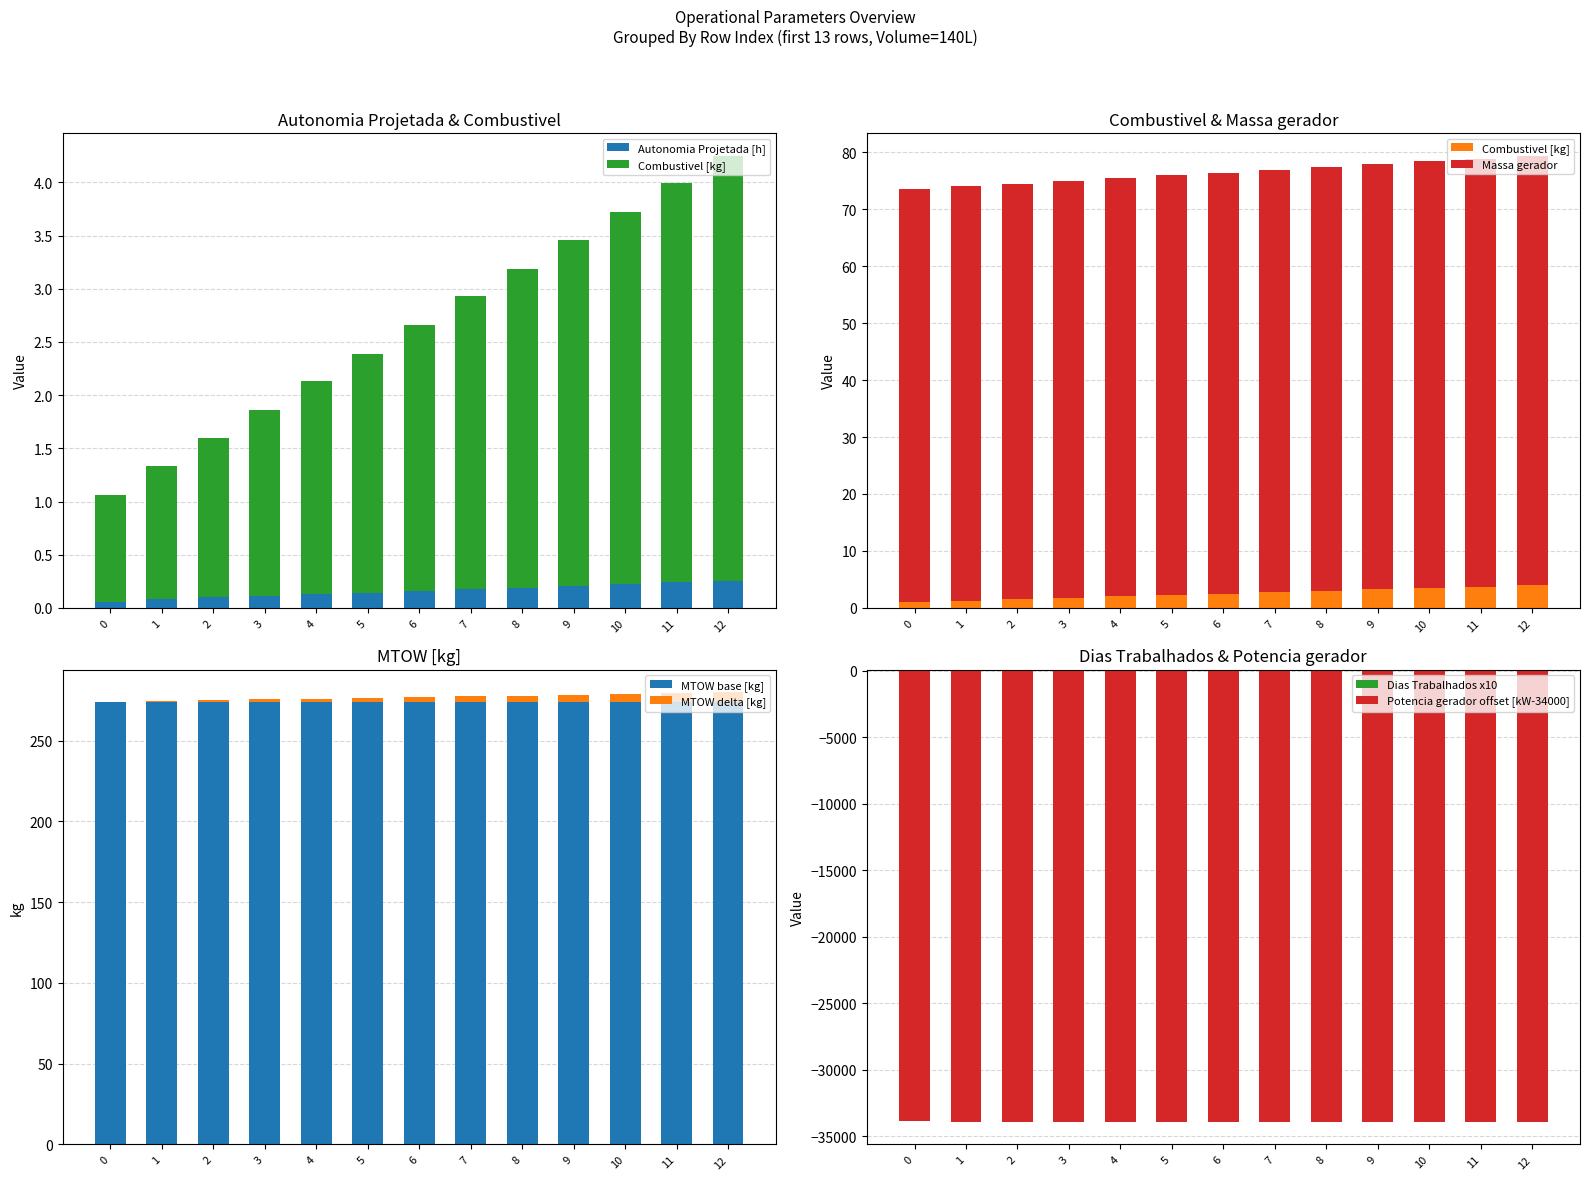

Reading left to right, what are all the values shown in this chart?

Autonomia Projetada [h]: 0=0.1	1=0.1	2=0.1	3=0.1	4=0.1	5=0.1	6=0.2	7=0.2	8=0.2	9=0.2	10=0.2	11=0.2	12=0.2
MTOW [kg]: 0=0.1	1=0.6	2=1.1	3=1.5	4=2.0	5=2.5	6=3.0	7=3.5	8=4.0	9=4.5	10=4.9	11=5.4	12=5.9
Combustivel [kg]: 0=1.0	1=1.2	2=1.5	3=1.8	4=2.0	5=2.2	6=2.5	7=2.8	8=3.0	9=3.2	10=3.5	11=3.8	12=4.0
Massa gerador: 0=72.5	1=72.8	2=73.0	3=73.2	4=73.5	5=73.7	6=73.9	7=74.2	8=74.4	9=74.7	10=74.9	11=75.1	12=75.4
Potencia gerador [W]: 0=-33966.0	1=-33965.9	2=-33965.8	3=-33965.8	4=-33965.7	5=-33965.7	6=-33965.6	7=-33965.5	8=-33965.5	9=-33965.4	10=-33965.4	11=-33965.3	12=-33965.2